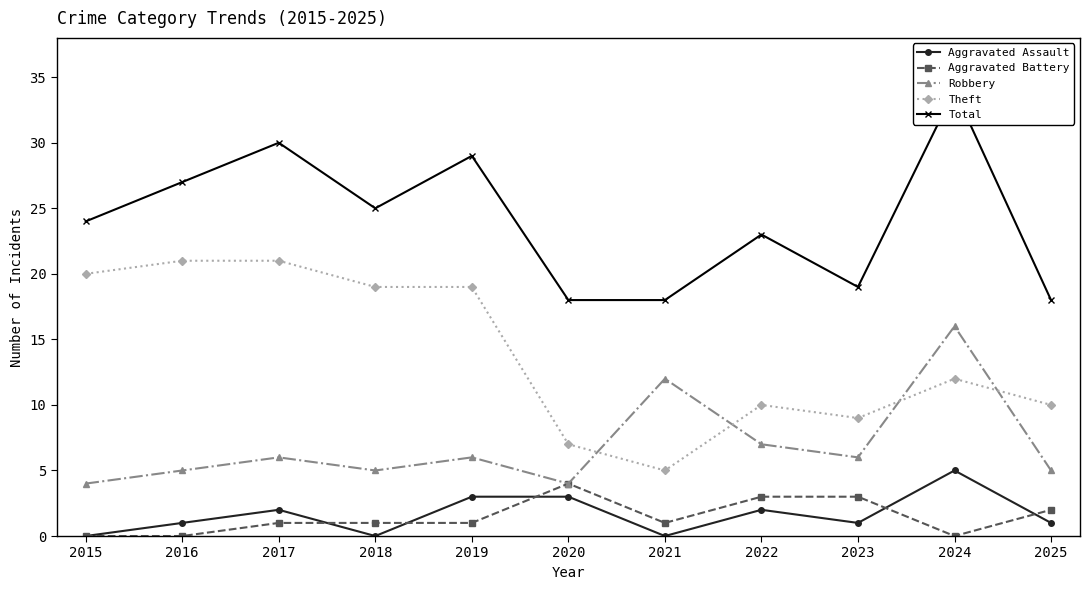

Reading left to right, list all the values displayed in this chart.

Aggravated Assault: 2015=0	2016=1	2017=2	2018=0	2019=3	2020=3	2021=0	2022=2	2023=1	2024=5	2025=1
Aggravated Battery: 2015=0	2016=0	2017=1	2018=1	2019=1	2020=4	2021=1	2022=3	2023=3	2024=0	2025=2
Robbery: 2015=4	2016=5	2017=6	2018=5	2019=6	2020=4	2021=12	2022=7	2023=6	2024=16	2025=5
Theft: 2015=20	2016=21	2017=21	2018=19	2019=19	2020=7	2021=5	2022=10	2023=9	2024=12	2025=10
Total: 2015=24	2016=27	2017=30	2018=25	2019=29	2020=18	2021=18	2022=23	2023=19	2024=34	2025=18